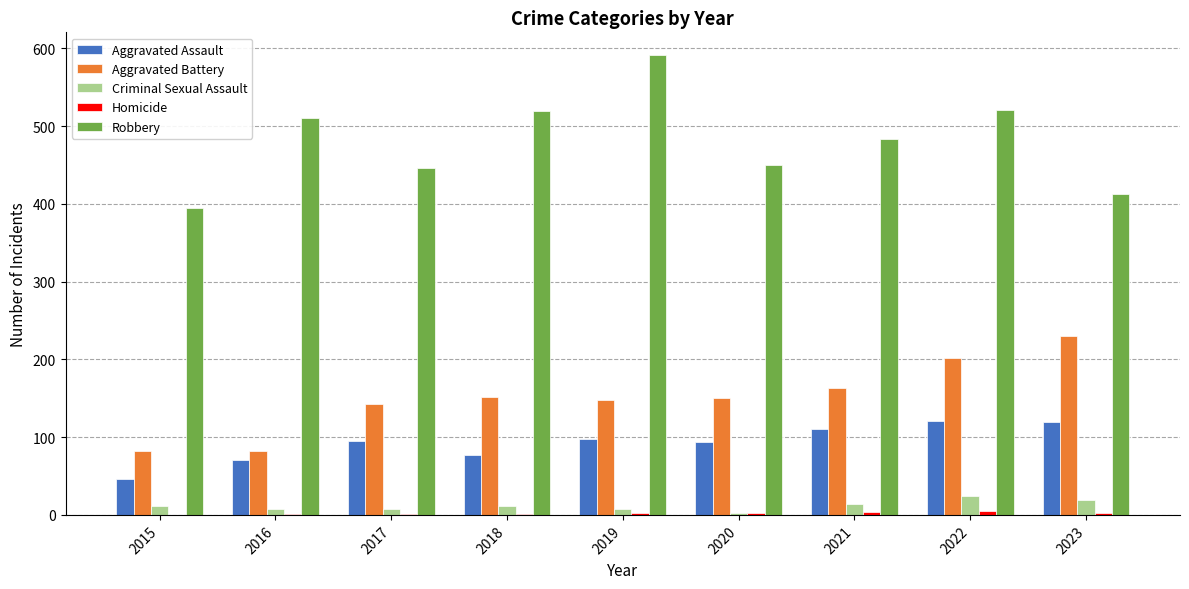

How many series are shown in this chart?

5